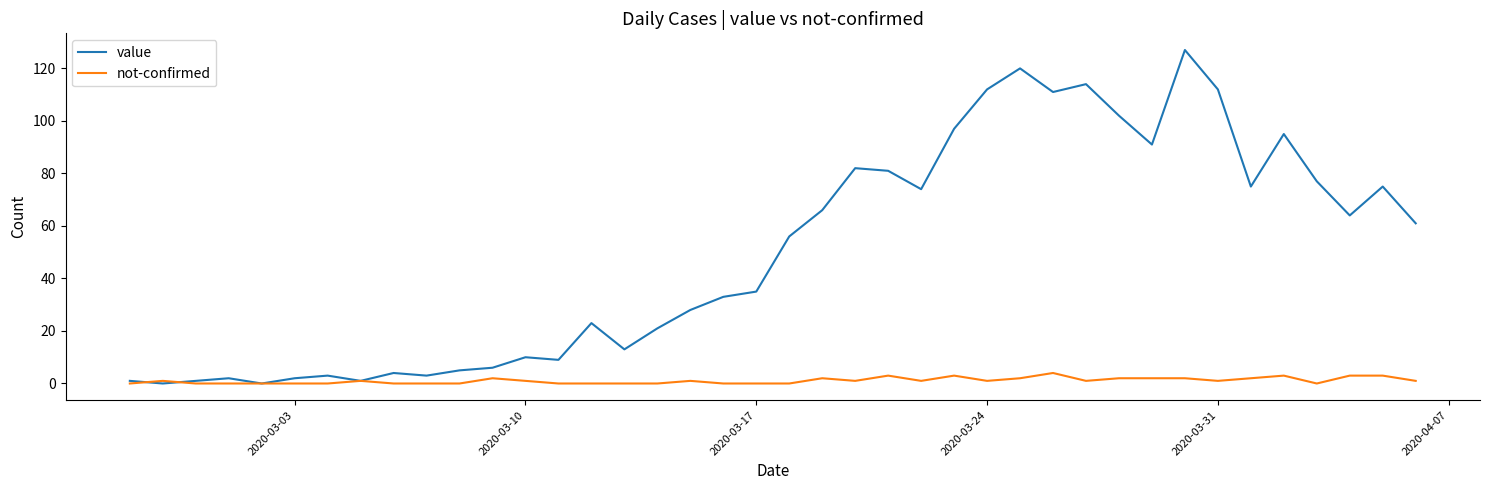

Which series has the largest range (max minus min)?

value